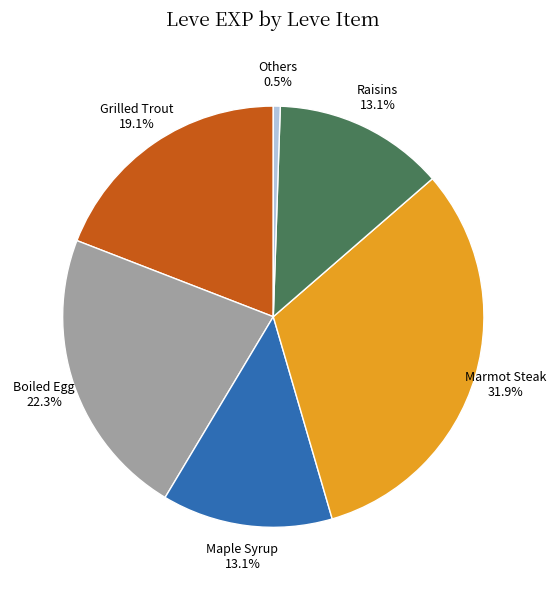

To the nearest percent, what is the difference between the largest and smallest slice percentages?

31%